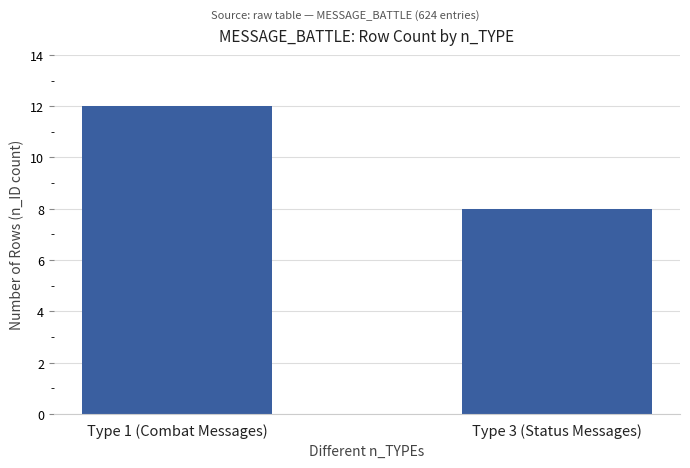

List the labels in order of value, largest first.

Type 1 (Combat Messages), Type 3 (Status Messages)